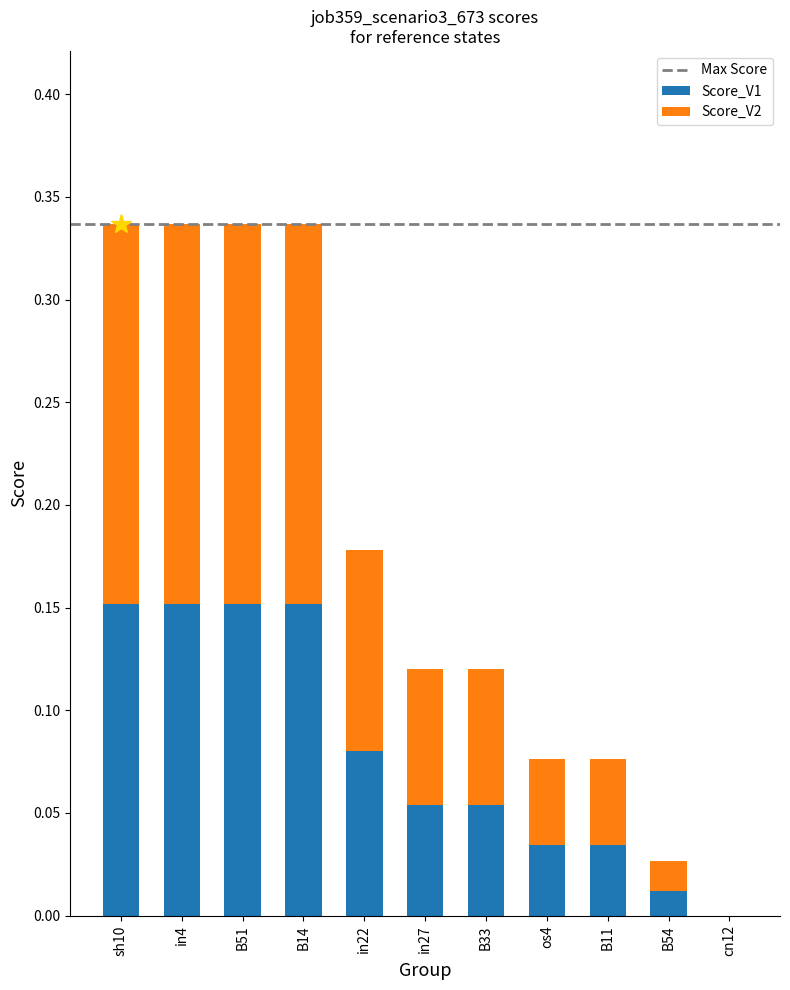

What is the sum of all Score_V1 values?

0.9